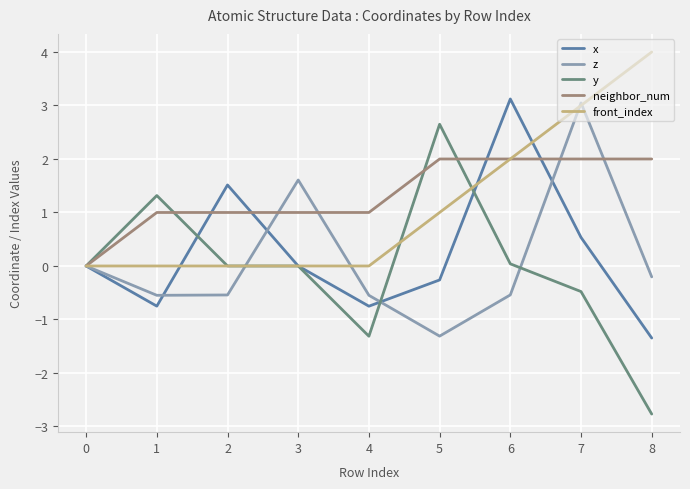

What are all the series names shown in the legend?

x, z, y, neighbor_num, front_index